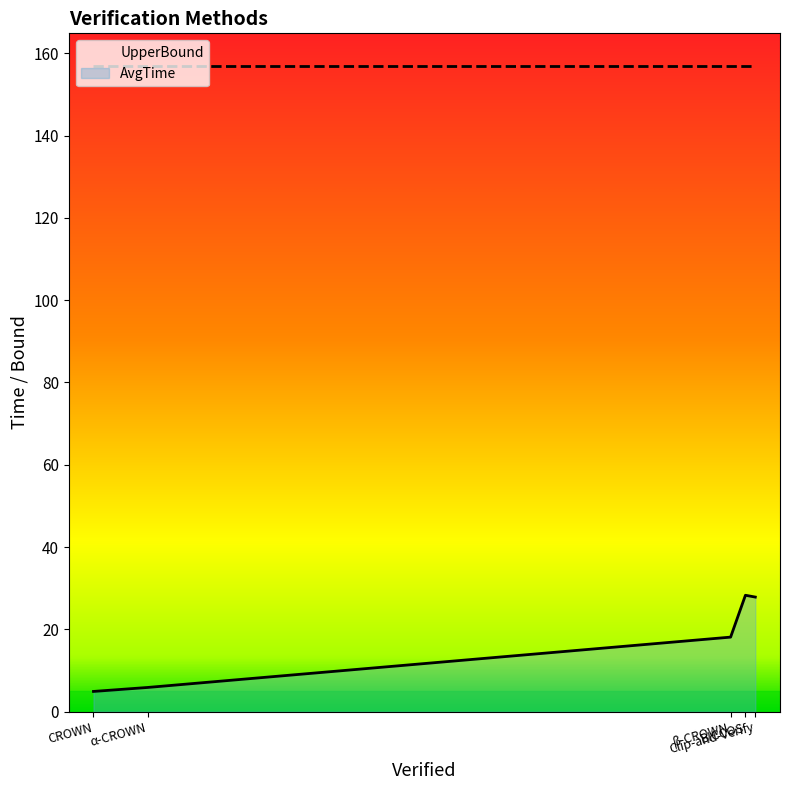

Where is the first local maximum?

BICCOS